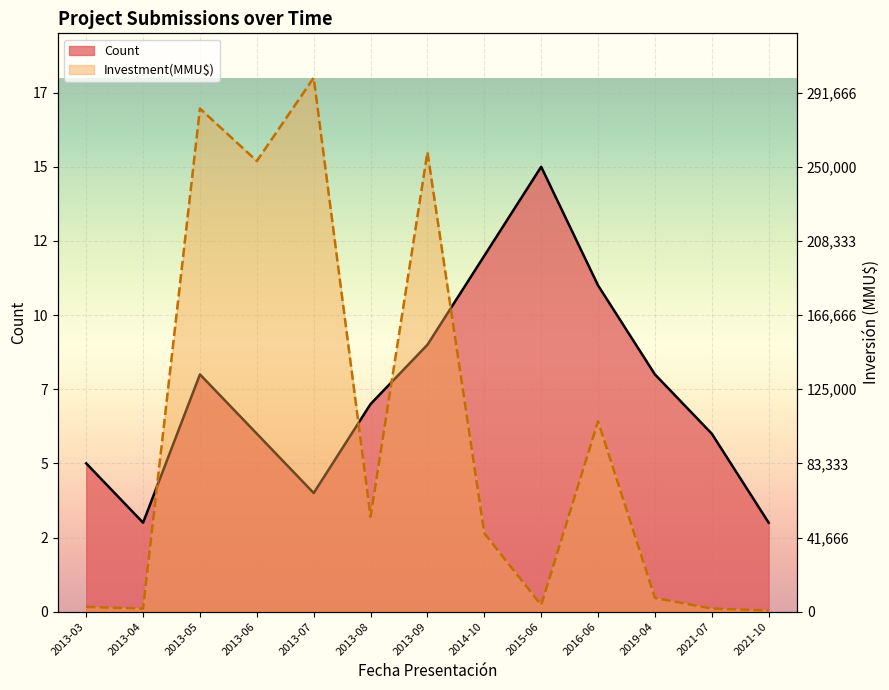

Reading left to right, extract all data points from this chart.

Count: 5.0	3.0	8.0	6.0	4.0	7.0	9.0	12.0	15.0	11.0	8.0	6.0	3.0
Investment(MMU$): 0.2	0.1	17.0	15.2	18.0	3.2	15.5	2.6	0.2	6.4	0.5	0.1	0.0